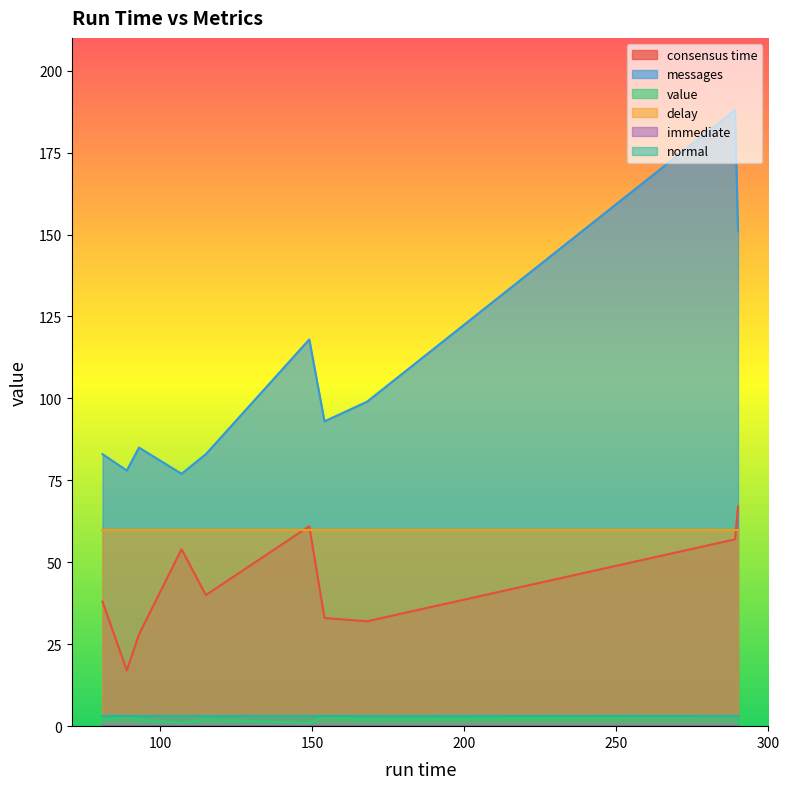

How many distinct data groups are displayed?

6